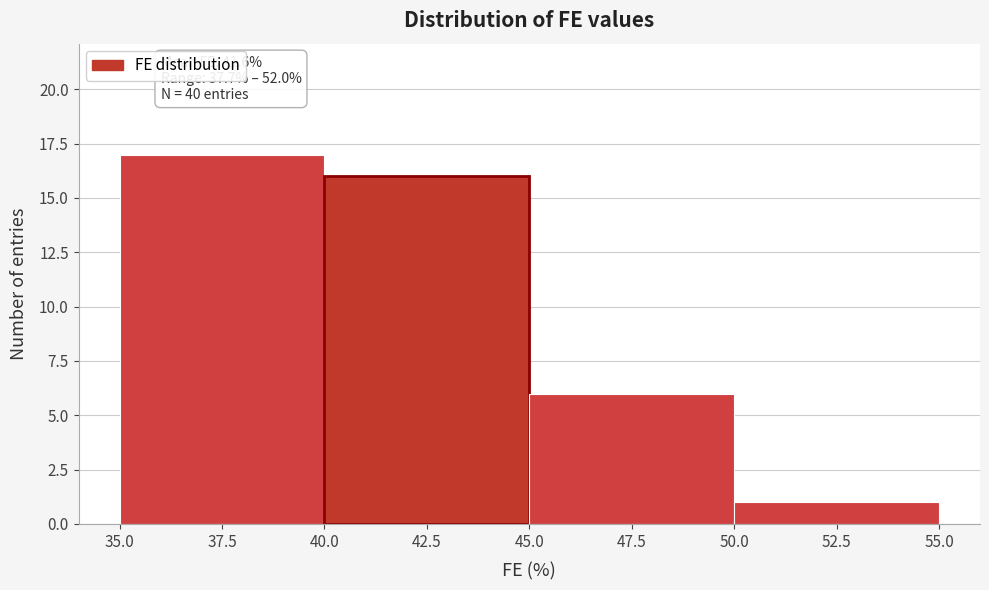

Which range on the x-axis has the tallest bar?

35.0 to 40.0